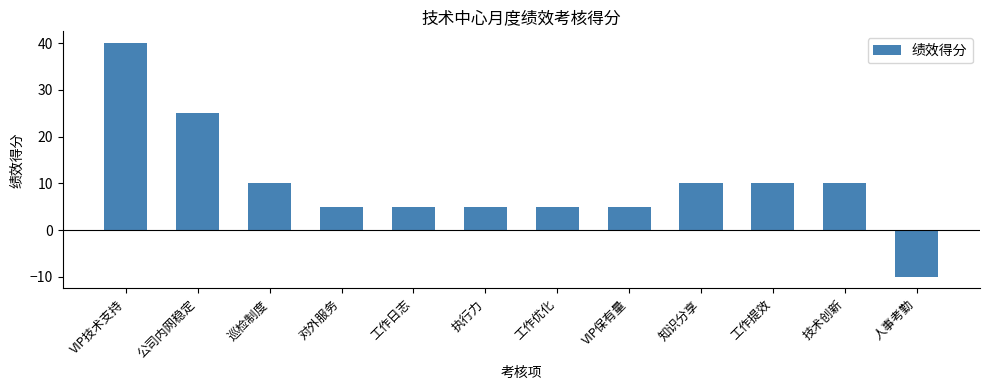

Between VIP技术支持 and VIP保有量, which is larger?

VIP技术支持